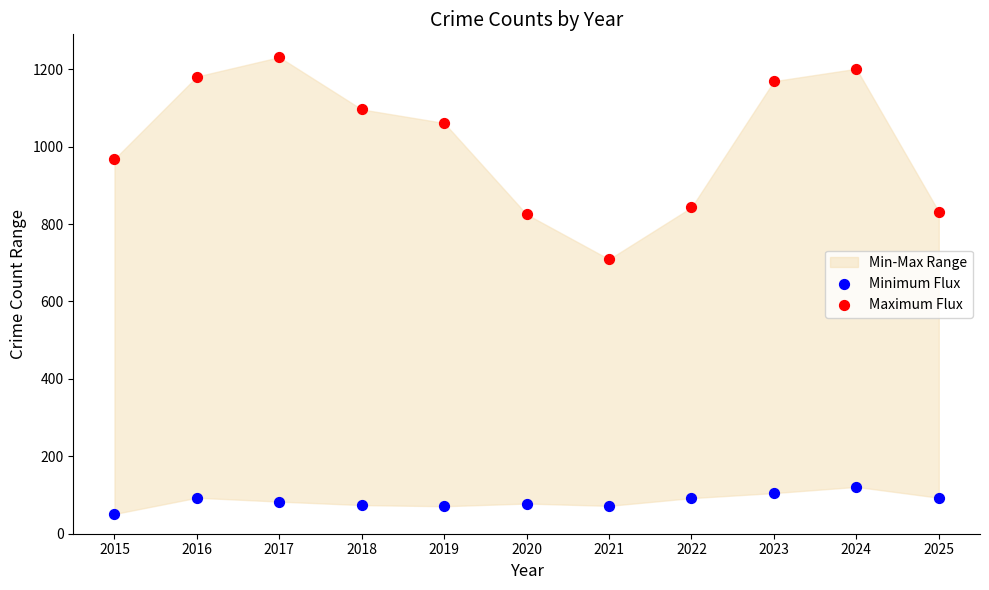

Which series reaches the minimum Y coordinate?

Minimum Flux